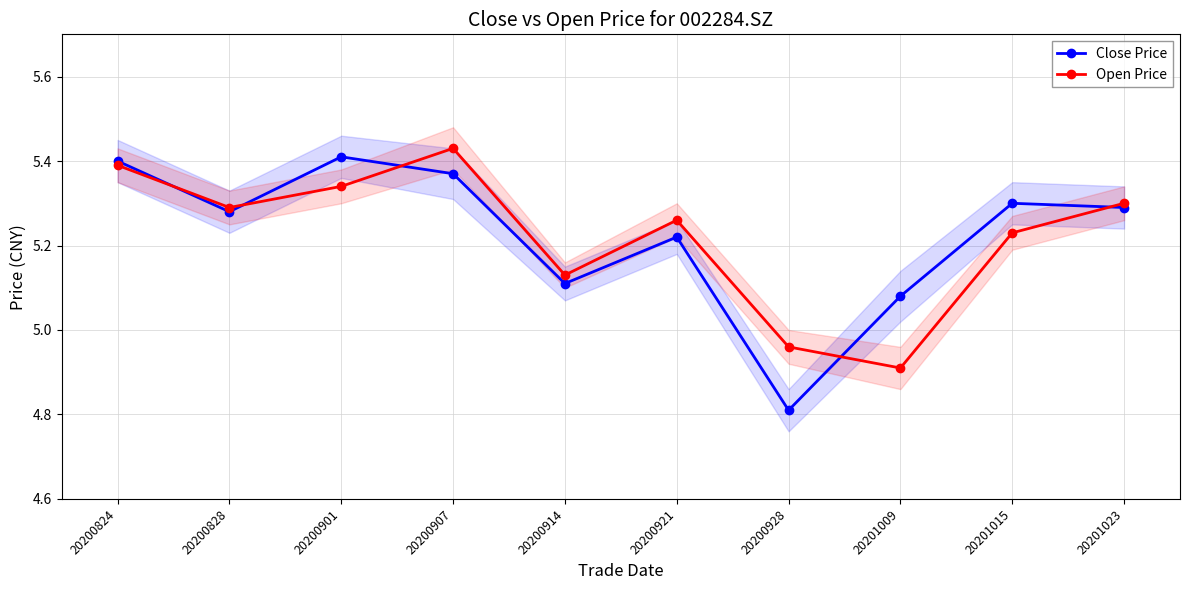

Between 20200928 and 20201009, which is larger?

20201009